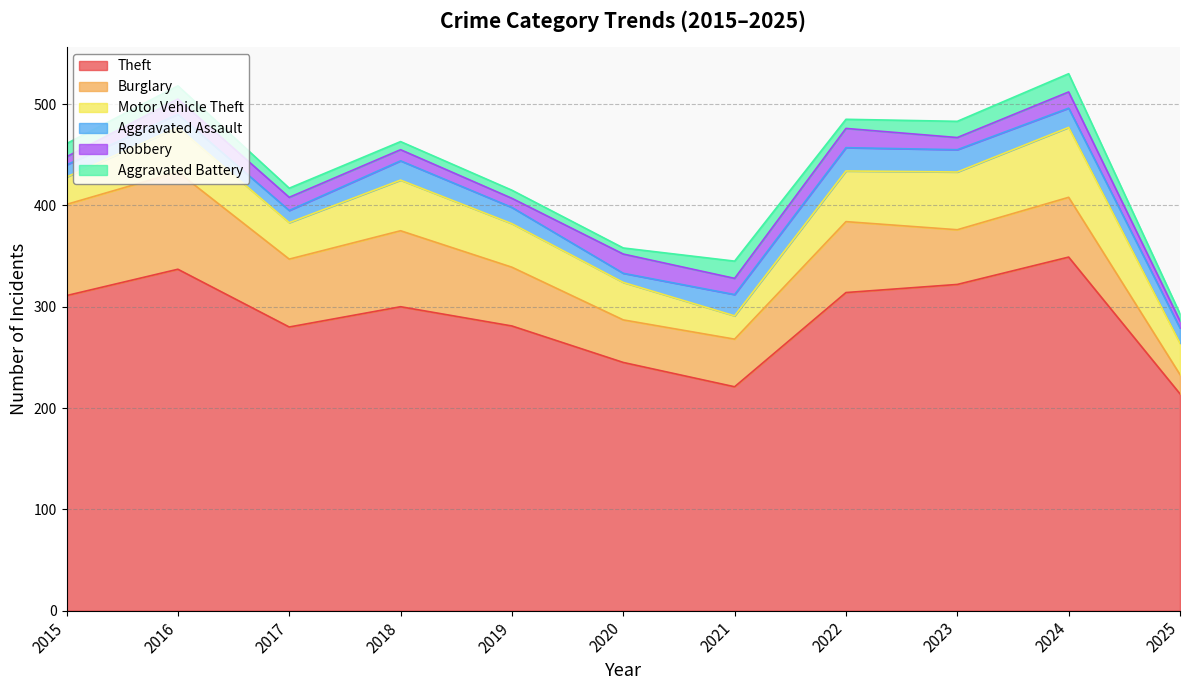

Where is Aggravated Assault nearest to the value 16?

2019